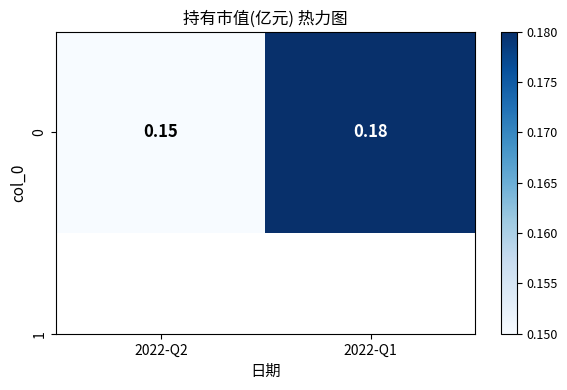

How many categories are shown in the chart?

2